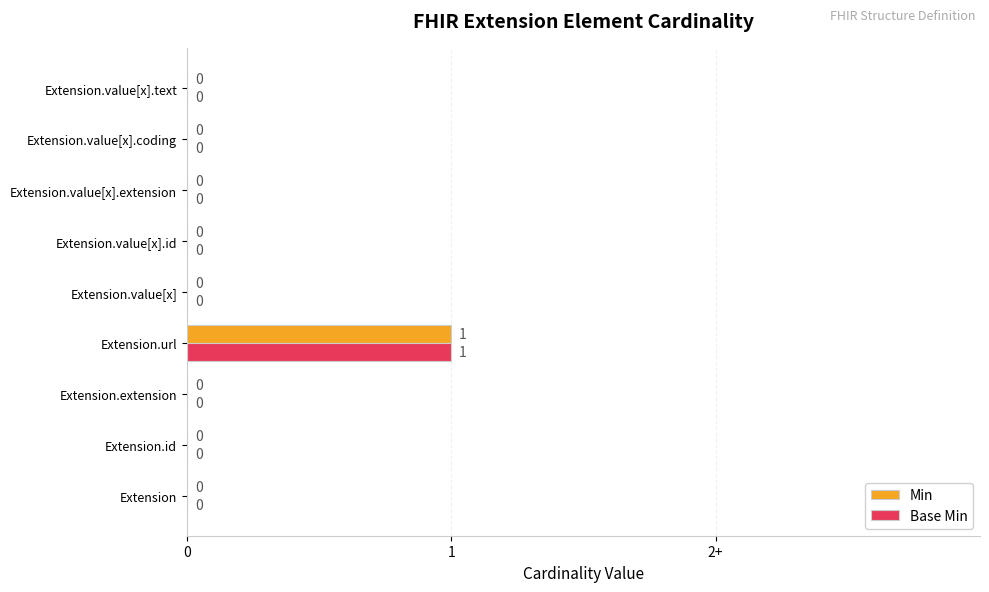

What are all the series names shown in the legend?

Min, Base Min